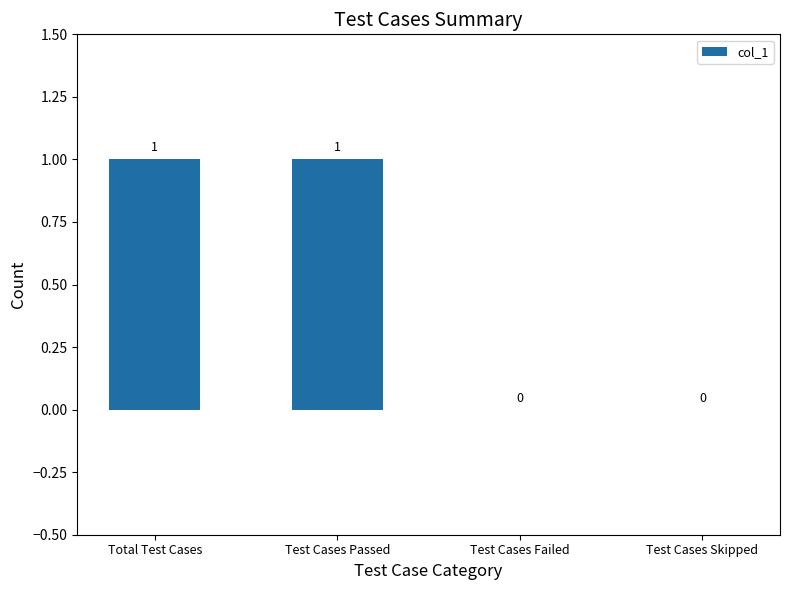

True or false: the data shows 0 at Test Cases Failed.

True